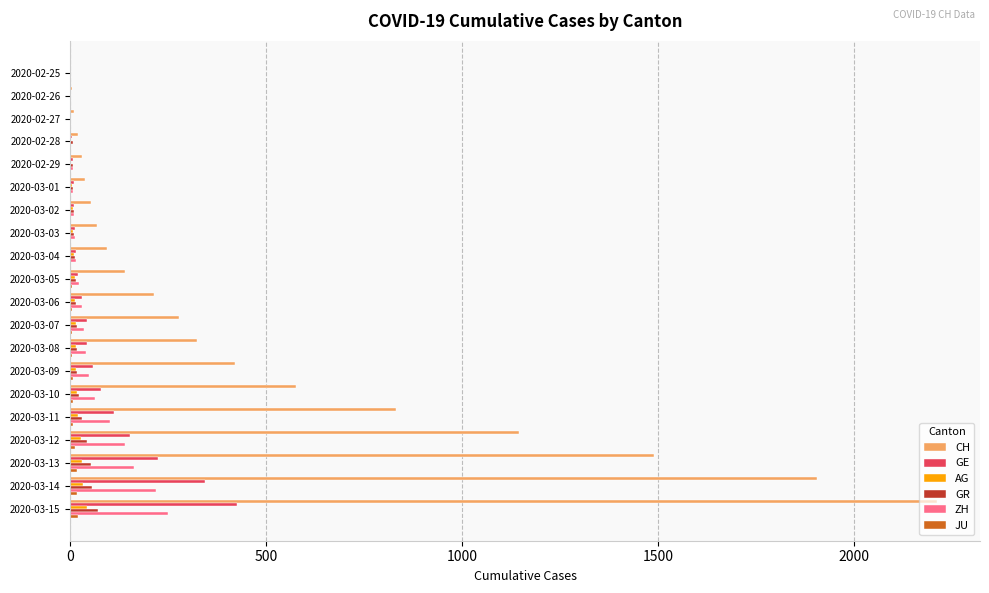

Which series changed the most between 2020-03-04 and 2020-03-08?

CH